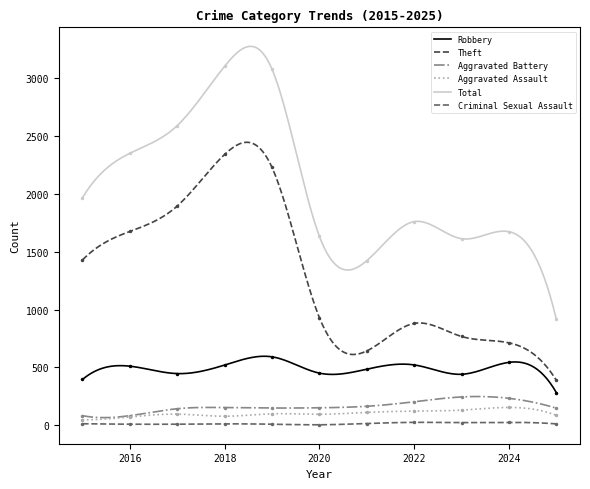

Which category has the lowest value in the Aggravated Assault series?

2015